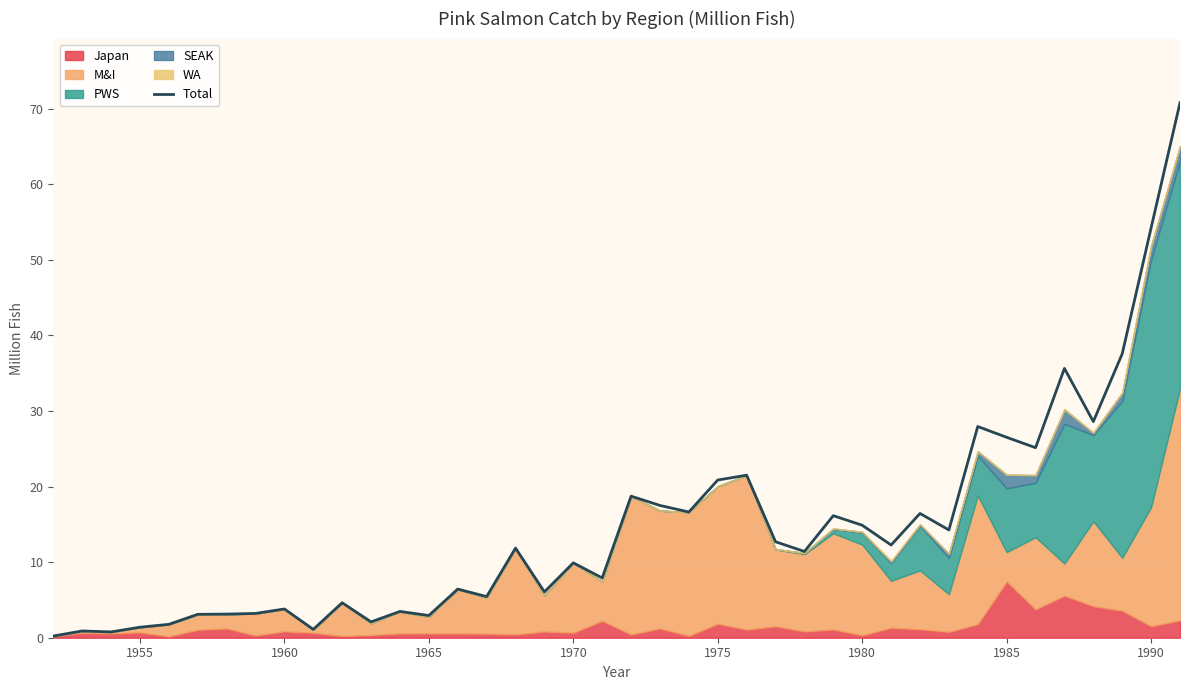

What is the maximum value shown in the chart?

70.8